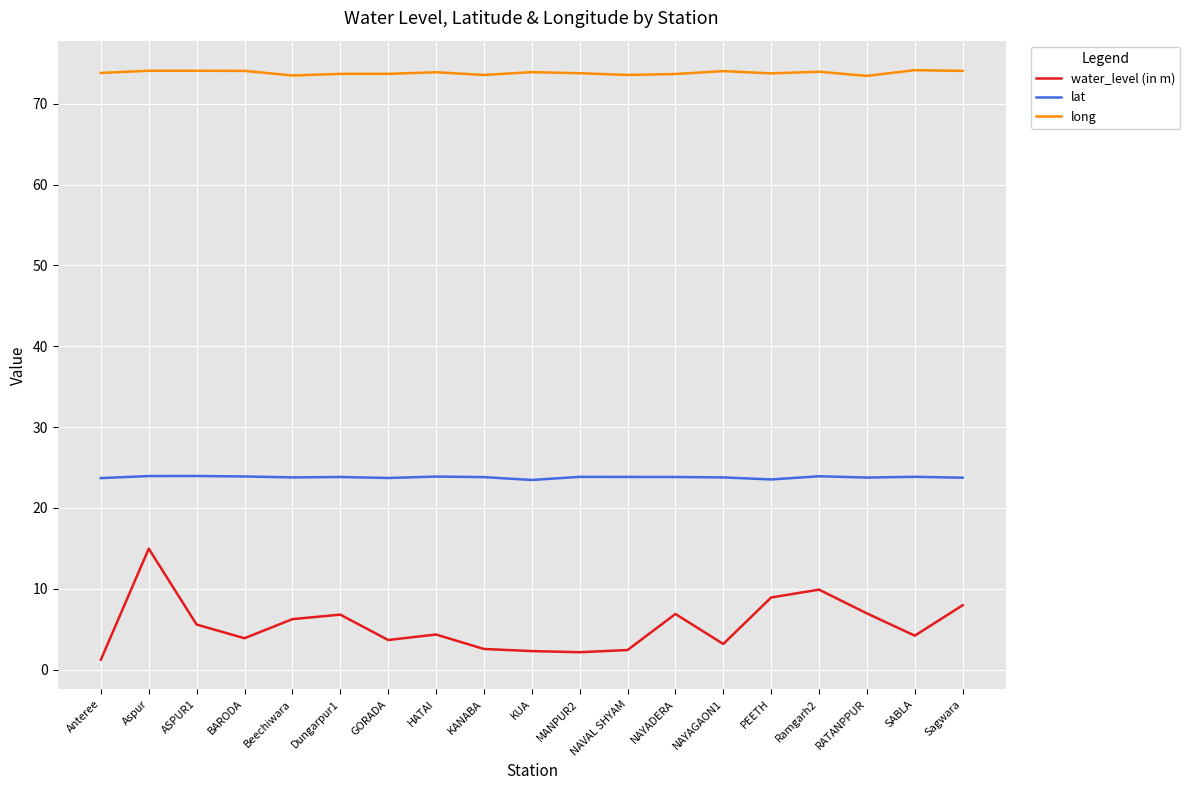

Rank the series by their average value, from highest to lowest.

long, lat, water_level (in m)